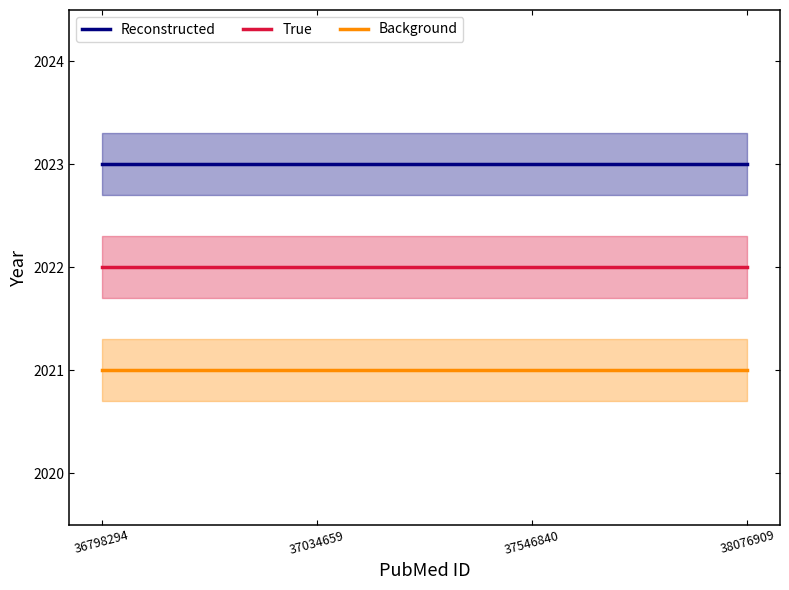

What is the average value of the True series?

2022